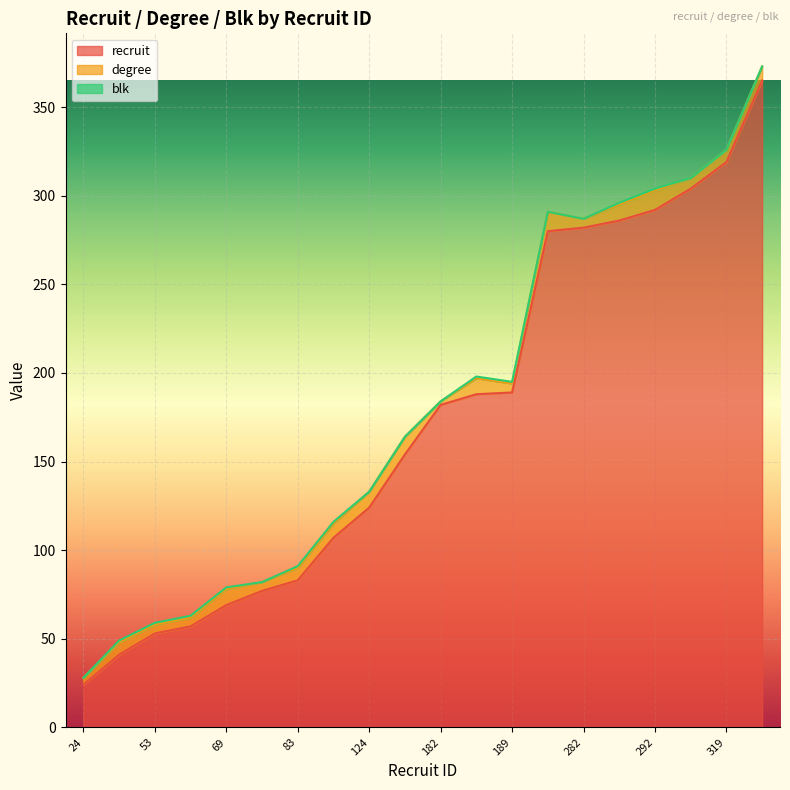

True or false: recruit and blk cross at least once.

False